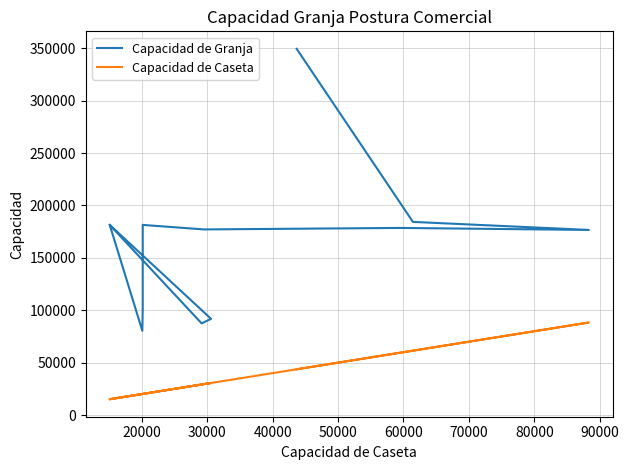

True or false: Capacidad de Granja has more than 1 interior local peaks.

True